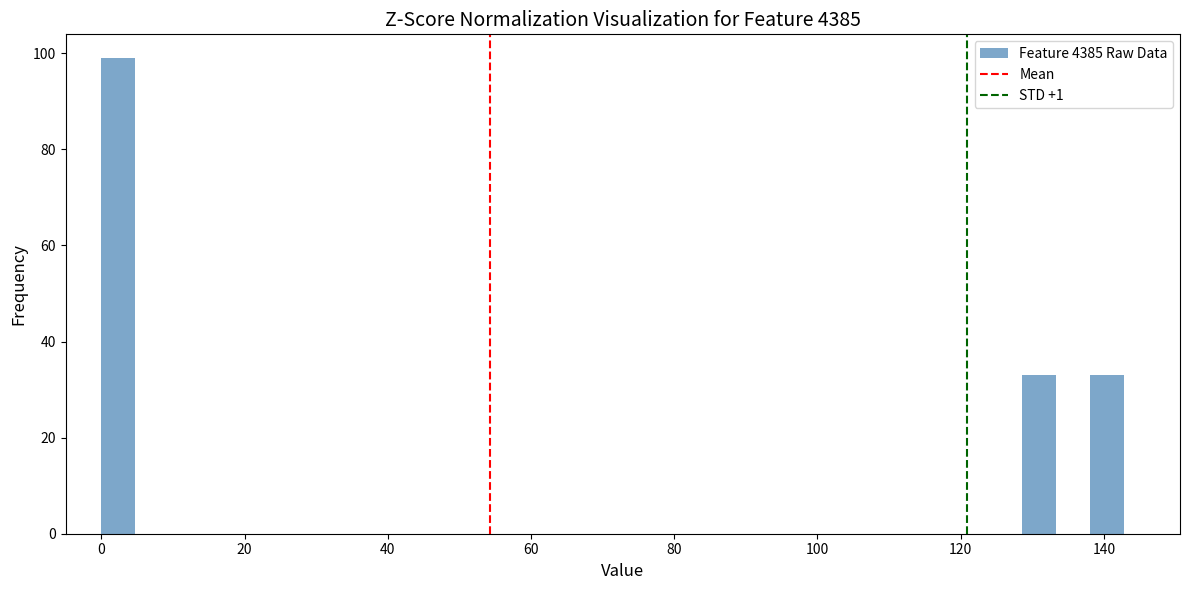

Around what value on the x-axis is the tallest bar? Give the approximate position of its centre, as read against the axis.

2